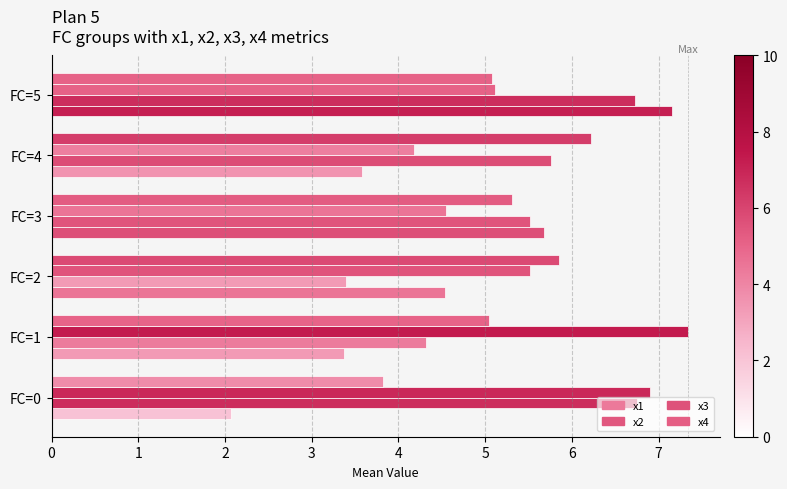

What is the difference between the maximum and minimum values in the x4 series?

2.4